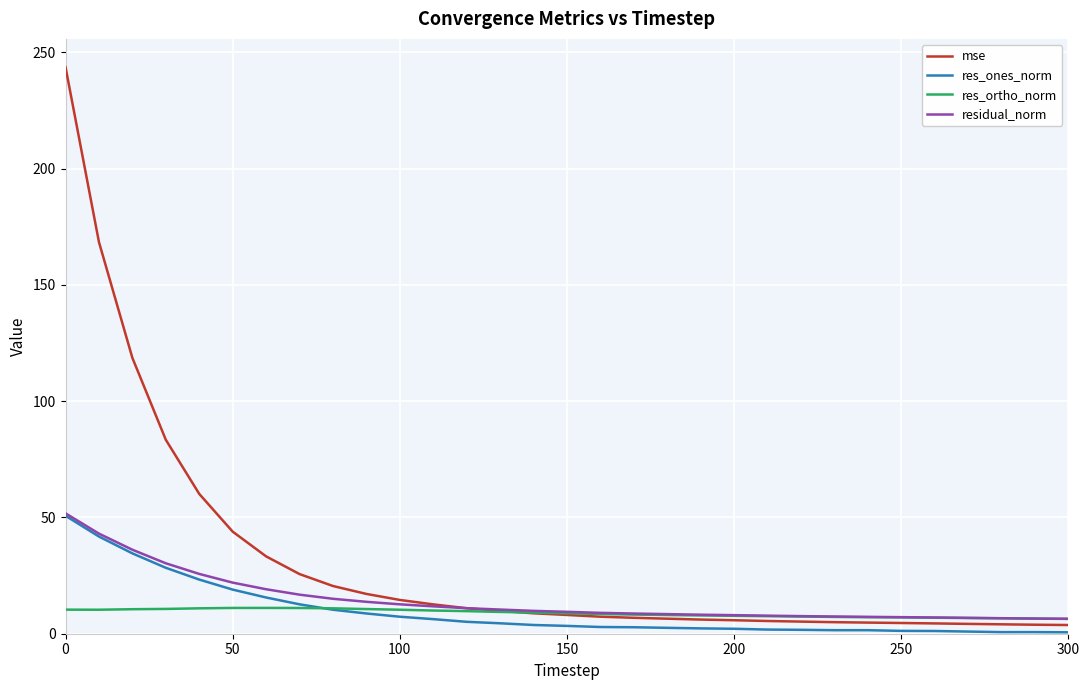

What is the maximum value for mse?

243.6